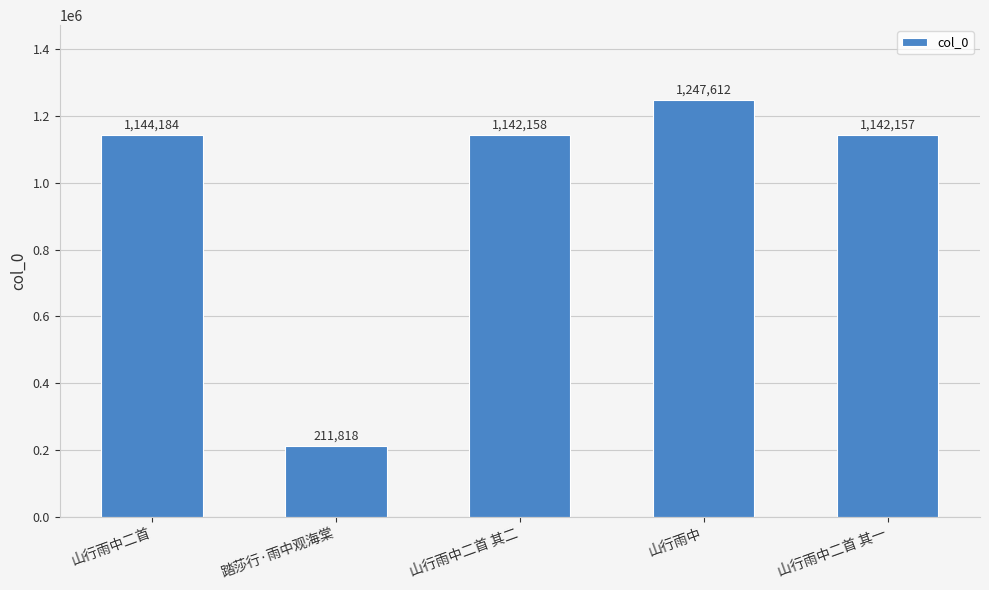

Reading left to right, extract all data points from this chart.

1144184	211818	1142158	1247612	1142157